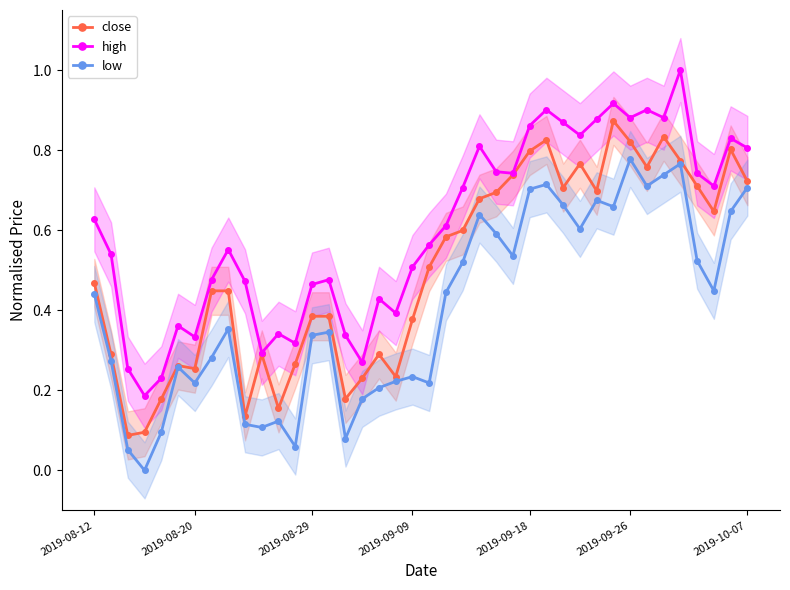

Count the high values in the range 0 to 1.

40